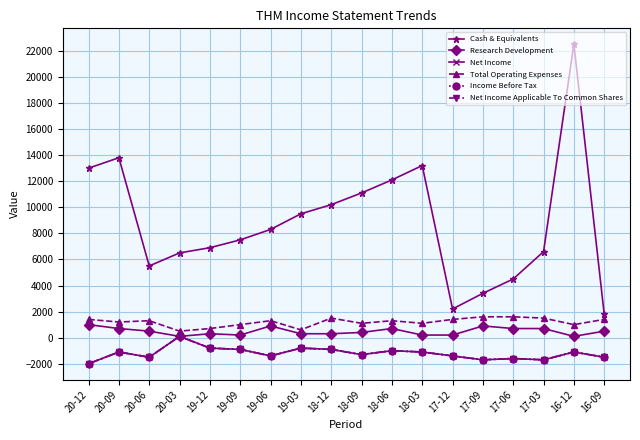

What is the total value across all series at 16-09?

-800